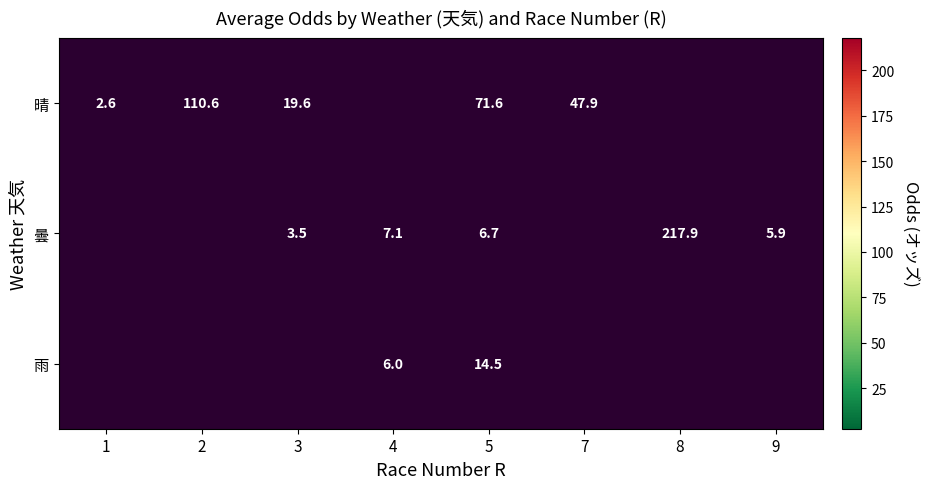

What is the total value across all series at 5?

92.8